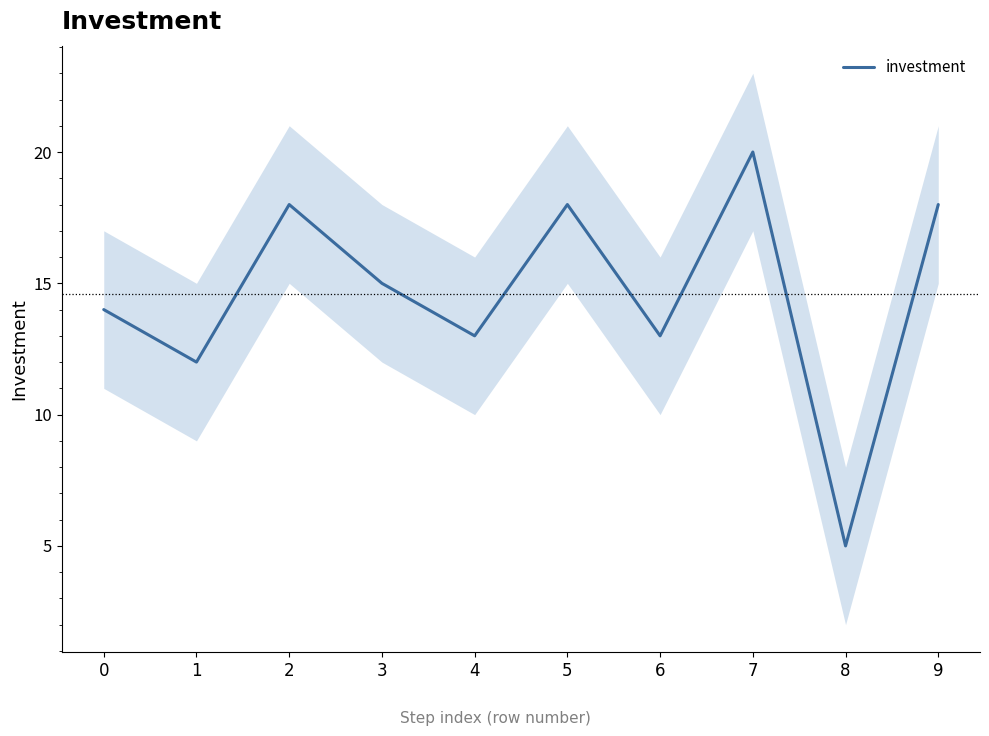

What is the value of the 5th point from the left?

13